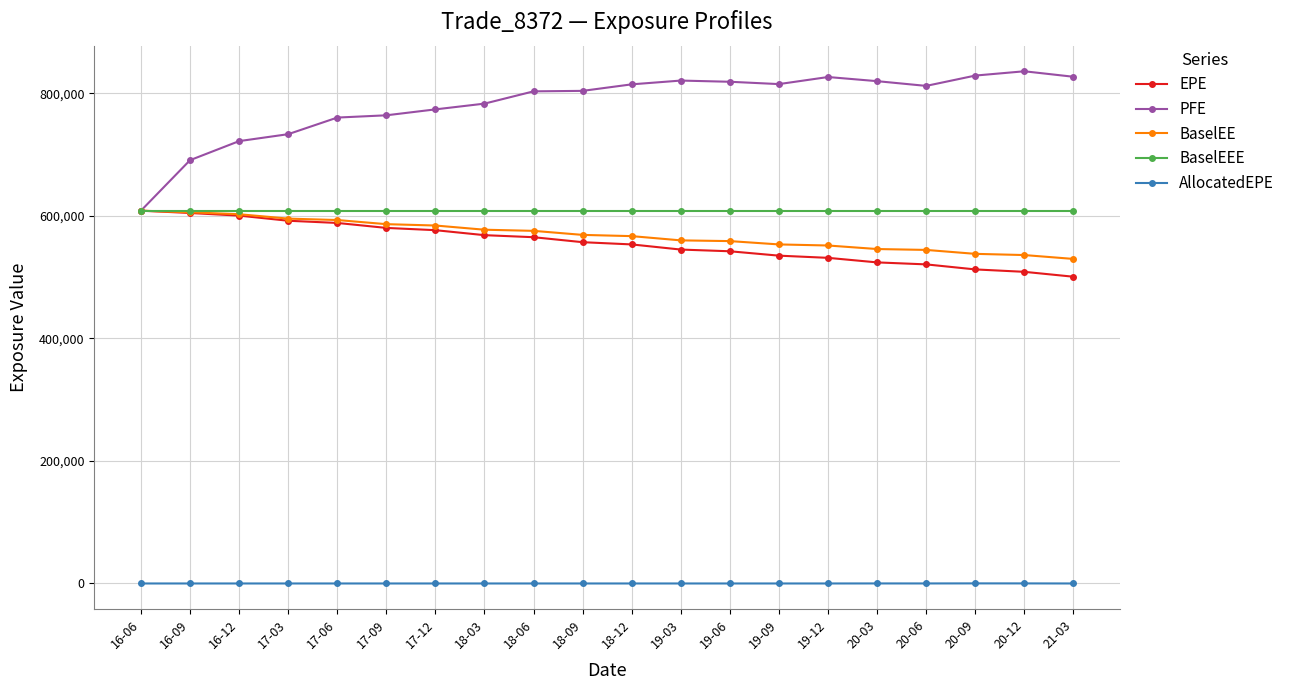

Is it true that AllocatedEPE equals 0.0 at 16-09?

True